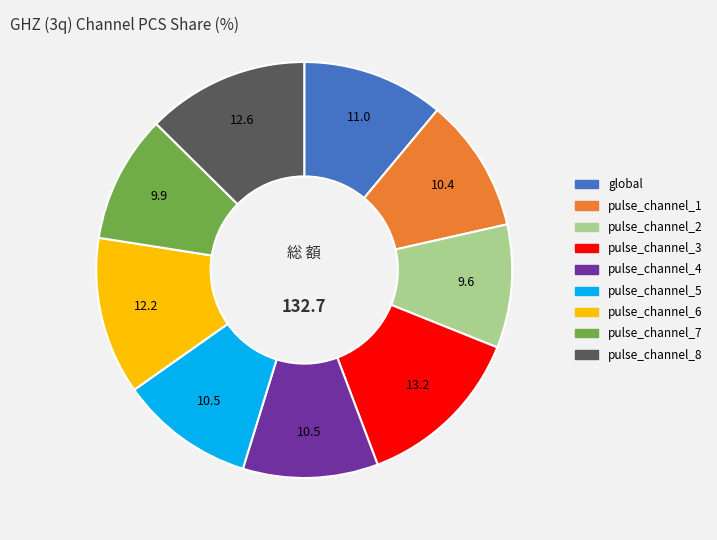

Combined, do pulse_channel_5 and pulse_channel_6 account for over 50%?

No